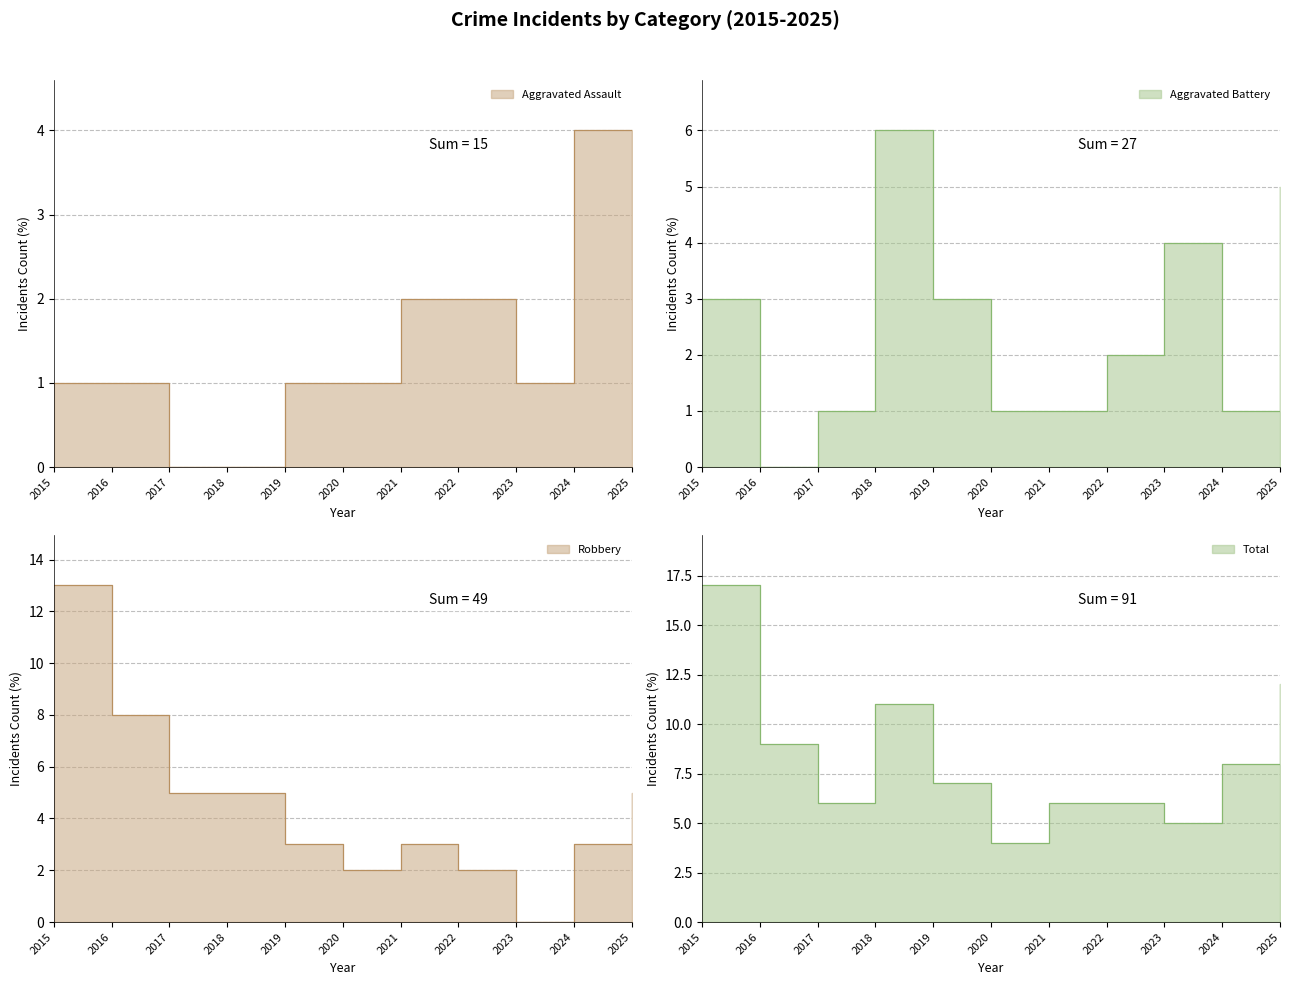

In Aggravated Assault line, how many points are higher than both neighbors (excluding endpoints)?

1